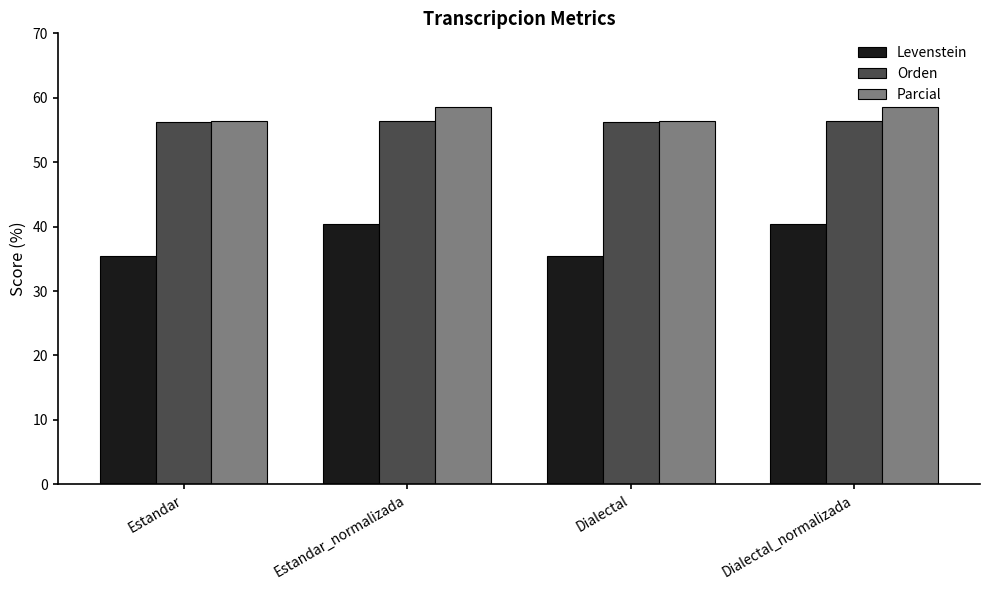

What is the lowest value of the Parcial series?

56.4